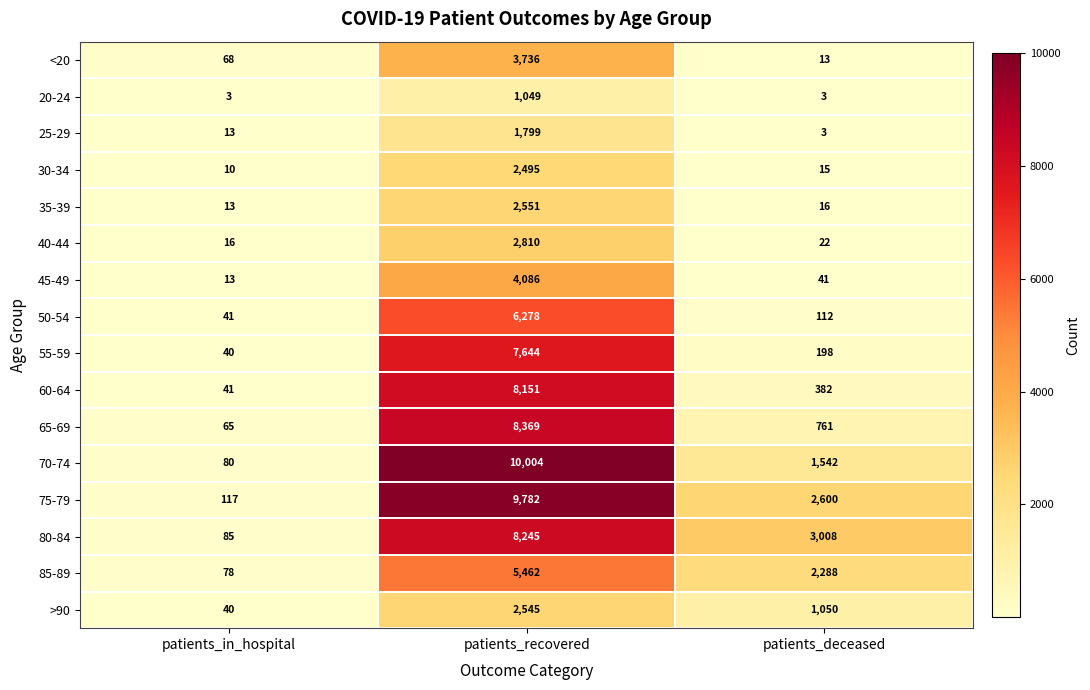

List the labels in order of 35-39 value, smallest first.

patients_in_hospital, patients_deceased, patients_recovered